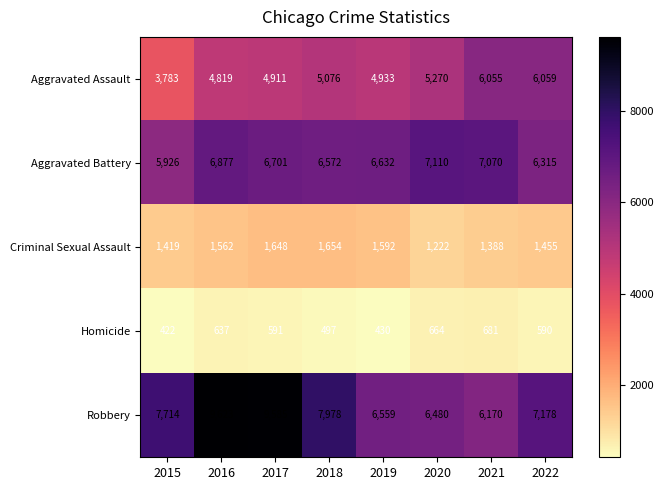

Which category has the lowest value across all series?

2015